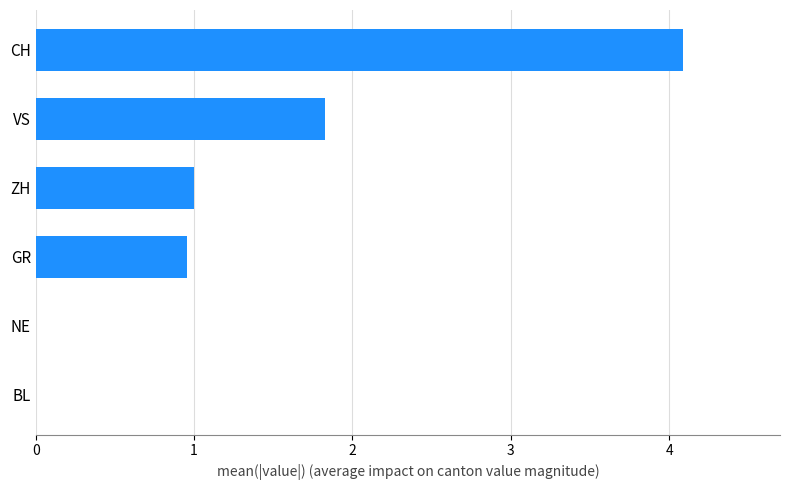

Are the bars grouped side by side (vs. stacked)?

No